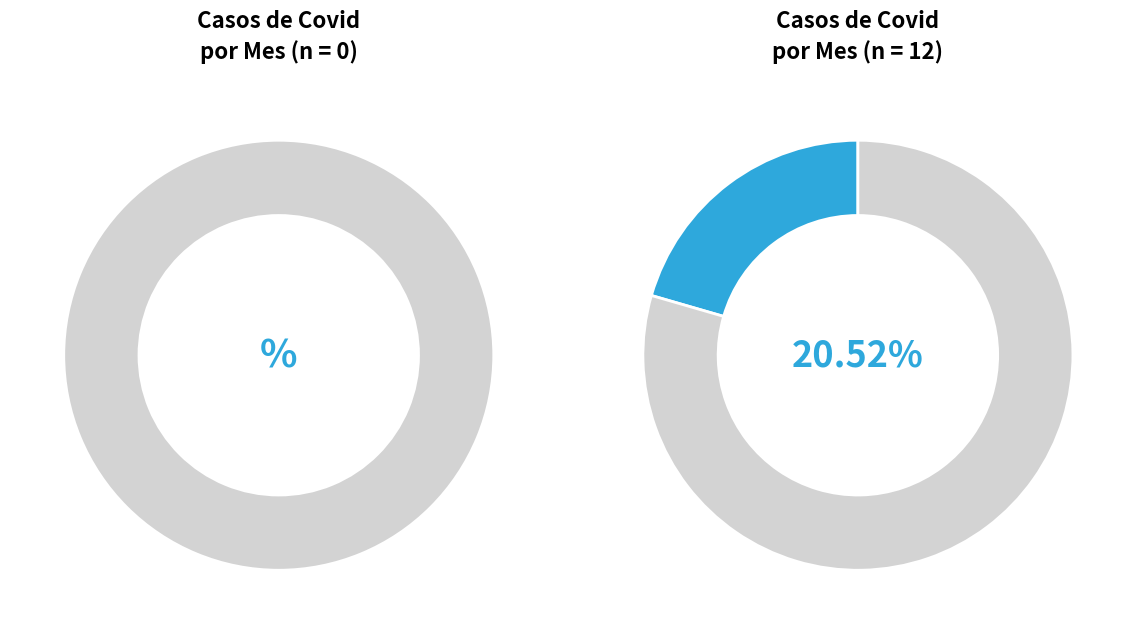

Which has a higher value, 12 or 4?

12